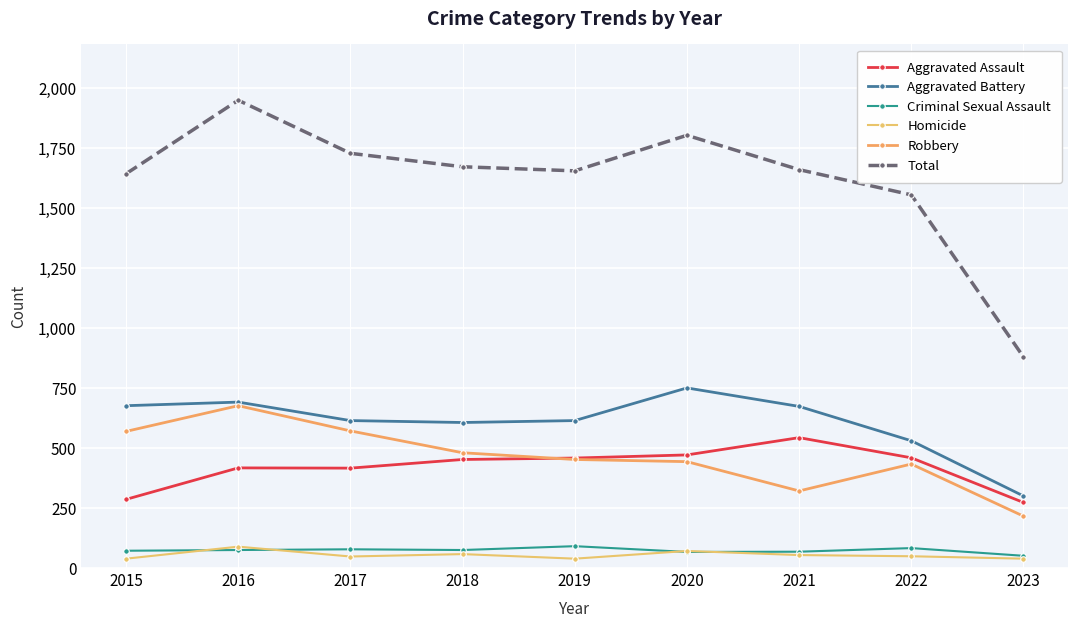

How many values in the Total series are below 1659?

4